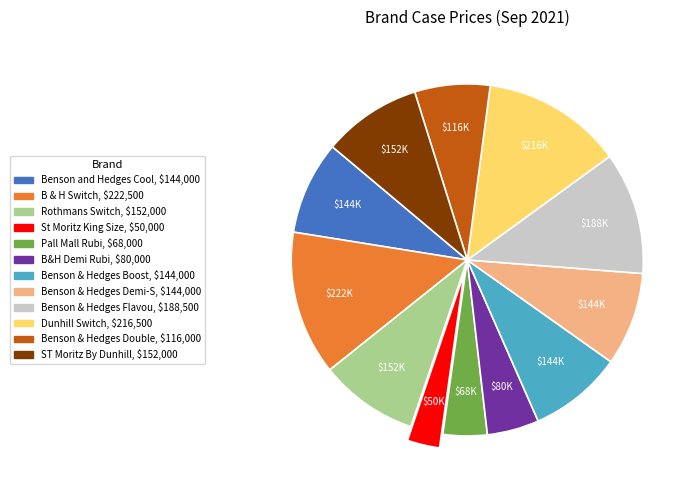

Is there a majority slice in this chart?

No